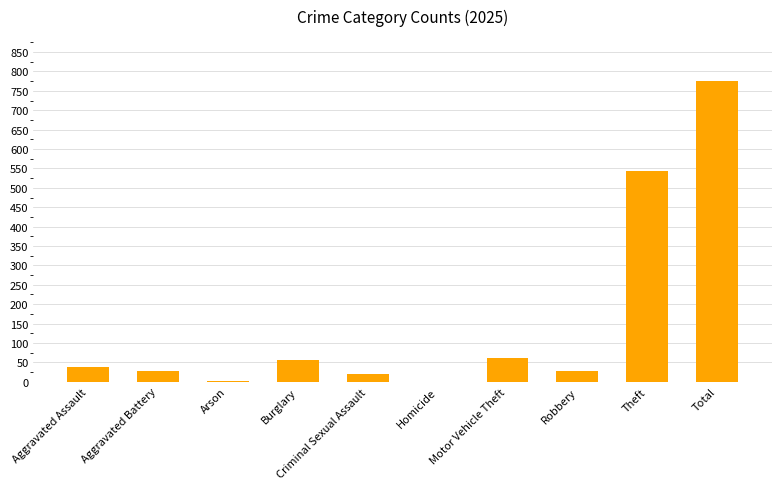

What is the maximum value shown in the chart?

775